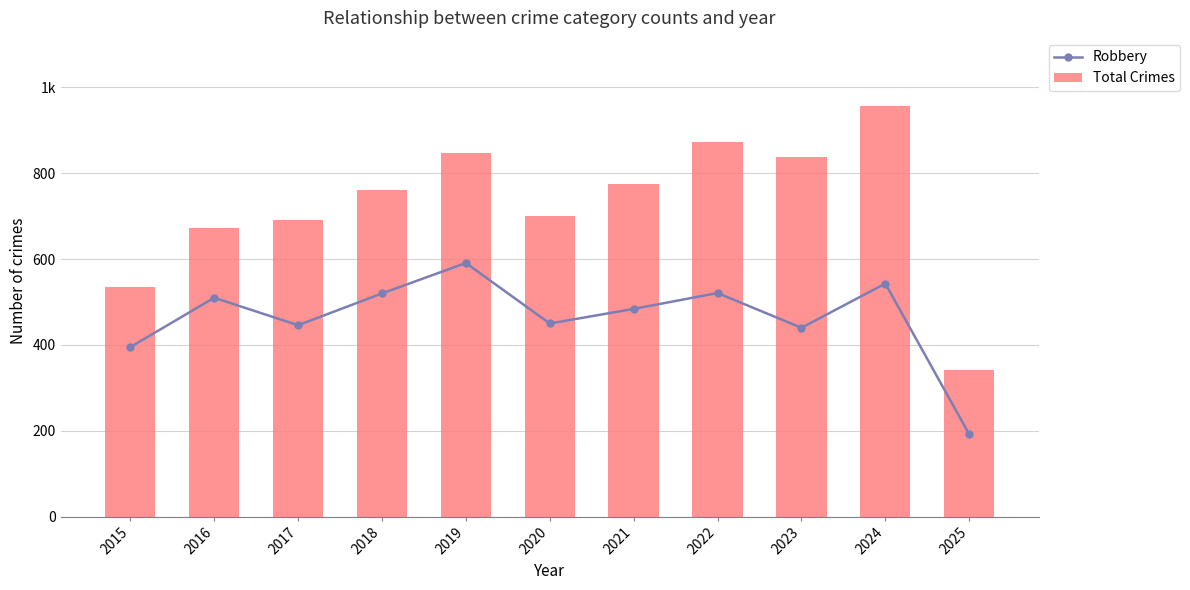

Does the chart contain stacked bars?

No